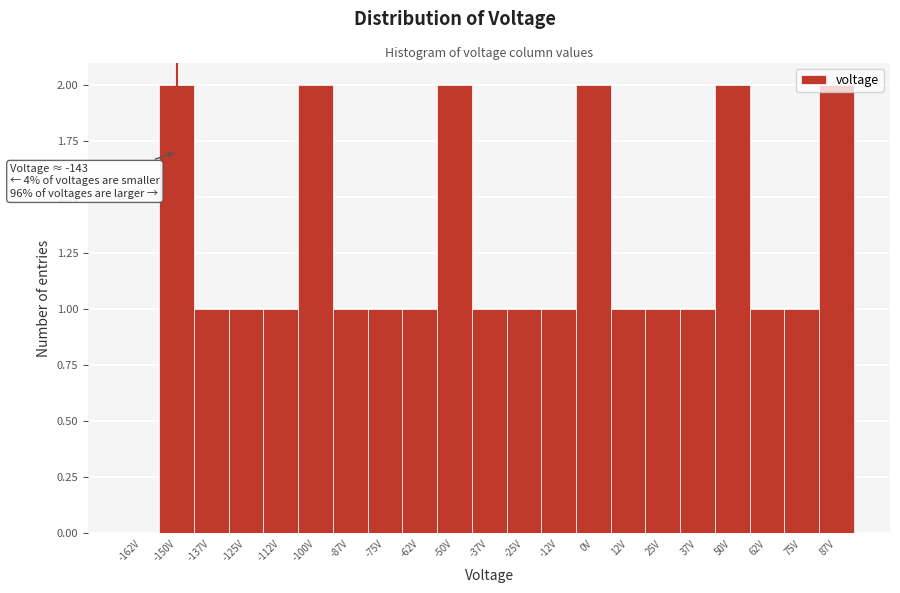

Approximately how many times larger is the value at -37V compared to -50V?

0.5